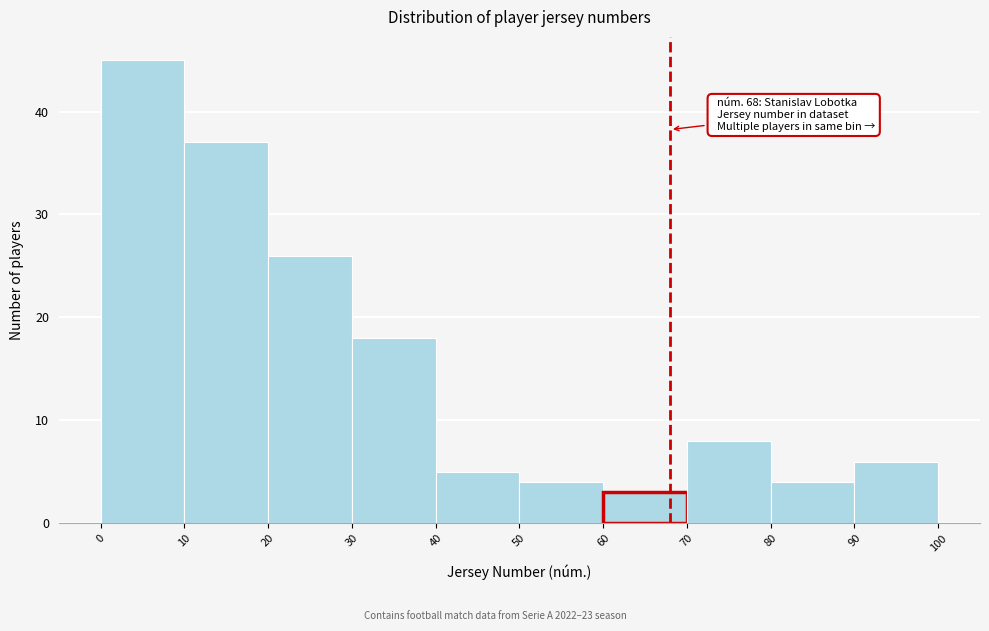

Which range on the x-axis has the tallest bar?

0 to 10